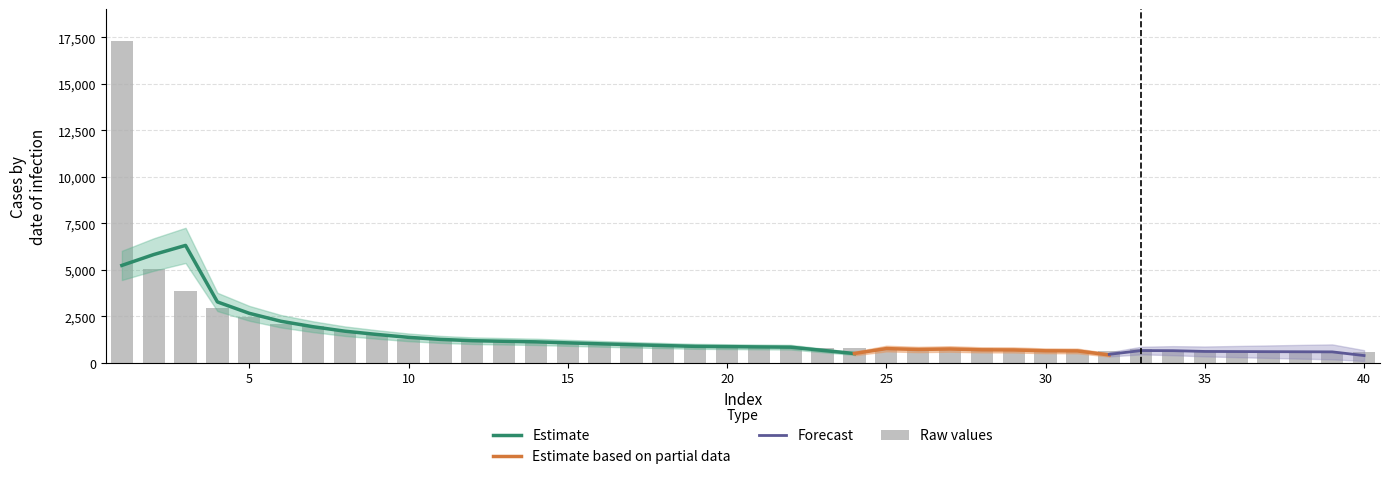

Read the Column1 value at 27, to the nearest 100.

800